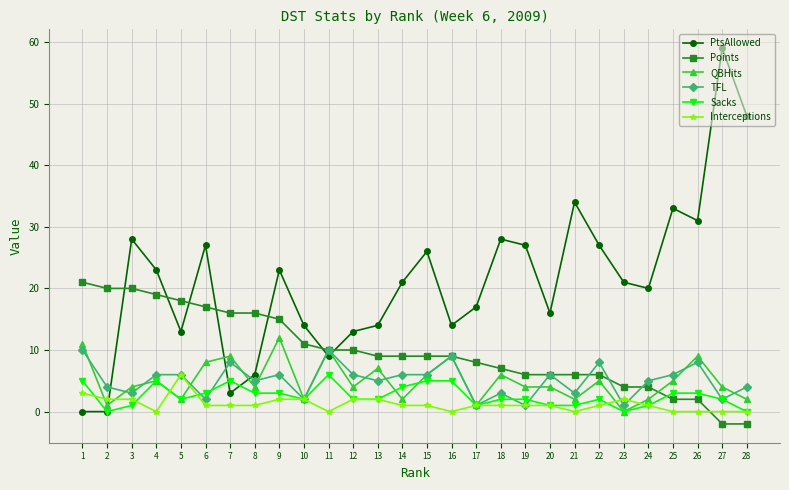

What value does the QBHits series have at 7, to the nearest 5?

10